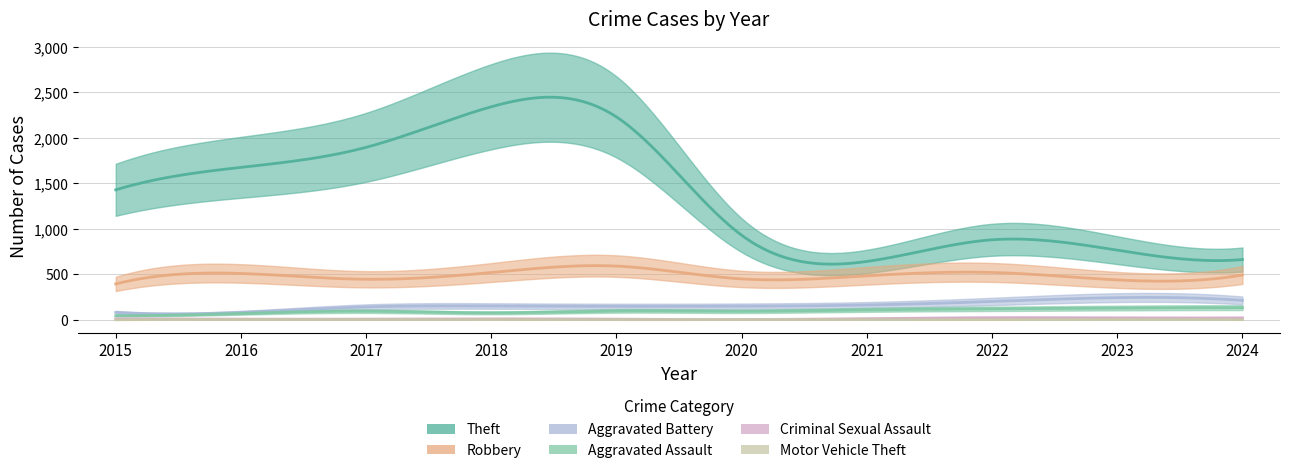

What are all the series names shown in the legend?

Theft, Robbery, Aggravated Battery, Aggravated Assault, Criminal Sexual Assault, Motor Vehicle Theft